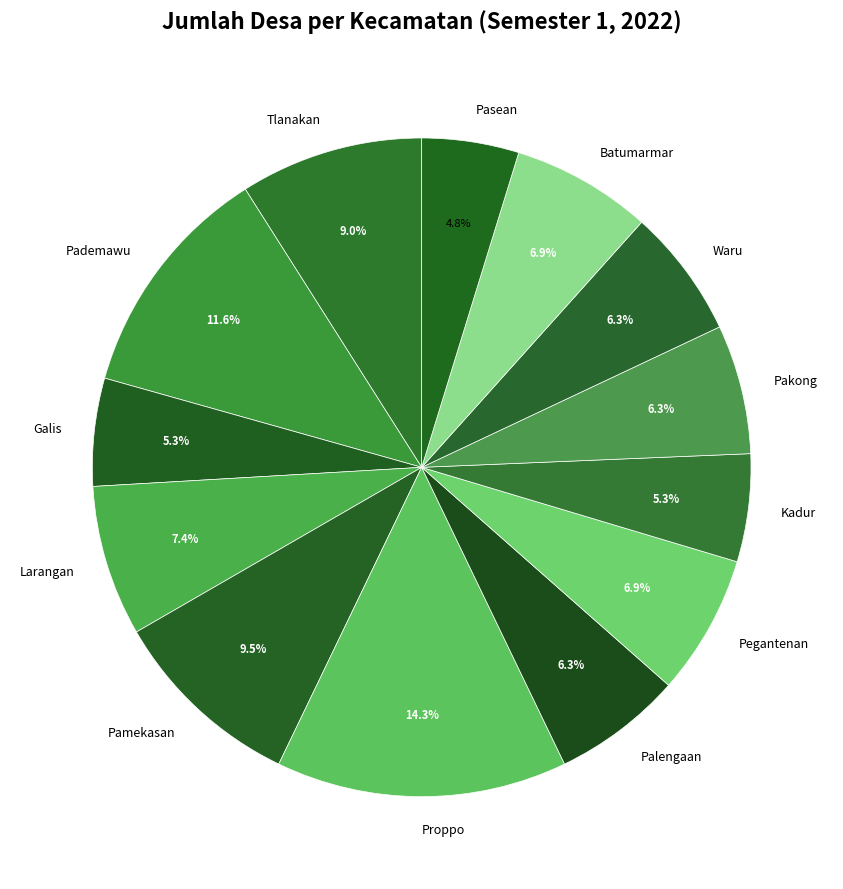

How many slices are in this pie chart?

13